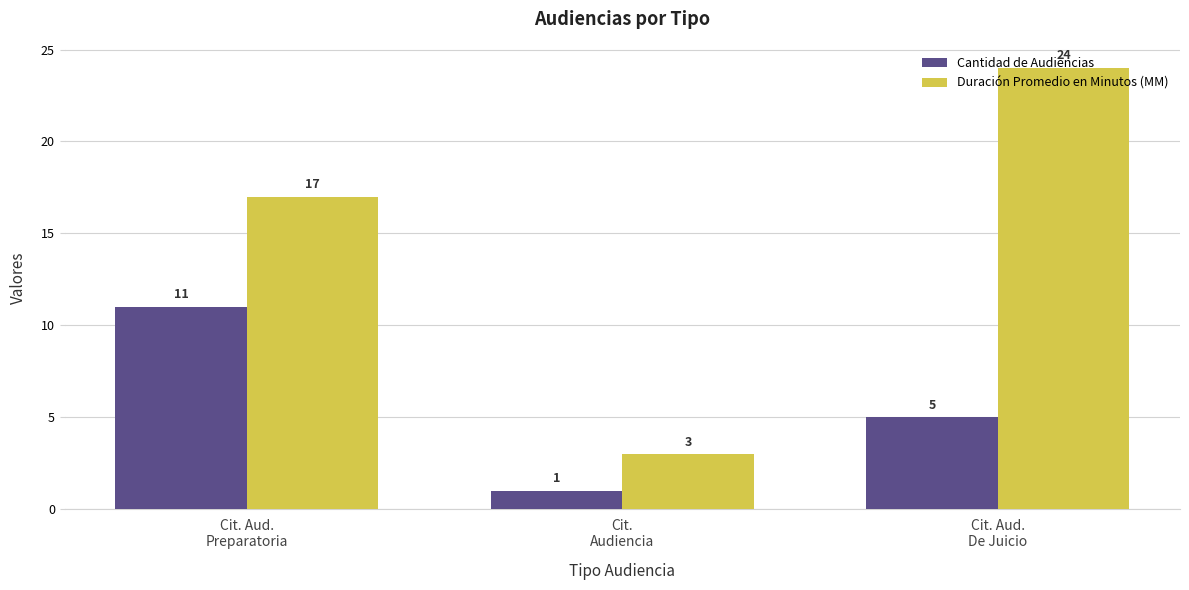

What is the difference between the highest and lowest values at Cit. Aud.
Preparatoria?

6